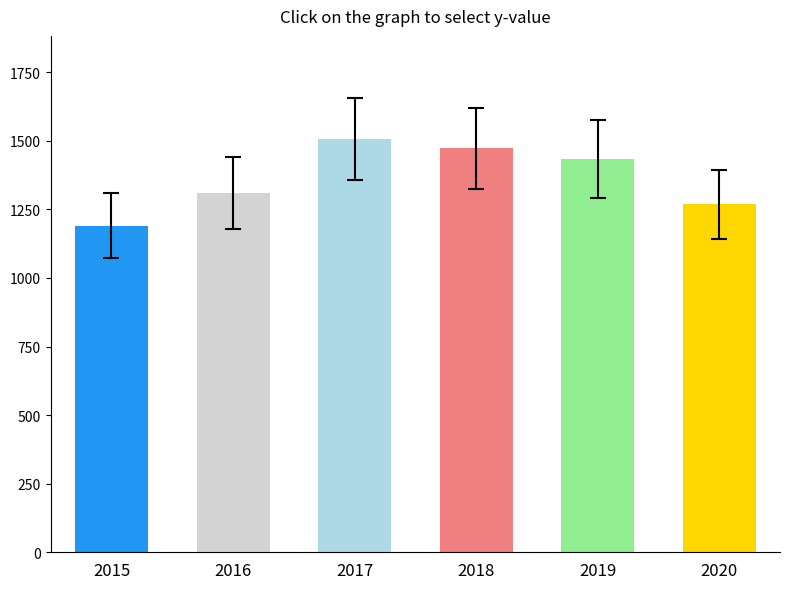

What is the difference between the second highest and minimum values in the 2017 series?

191